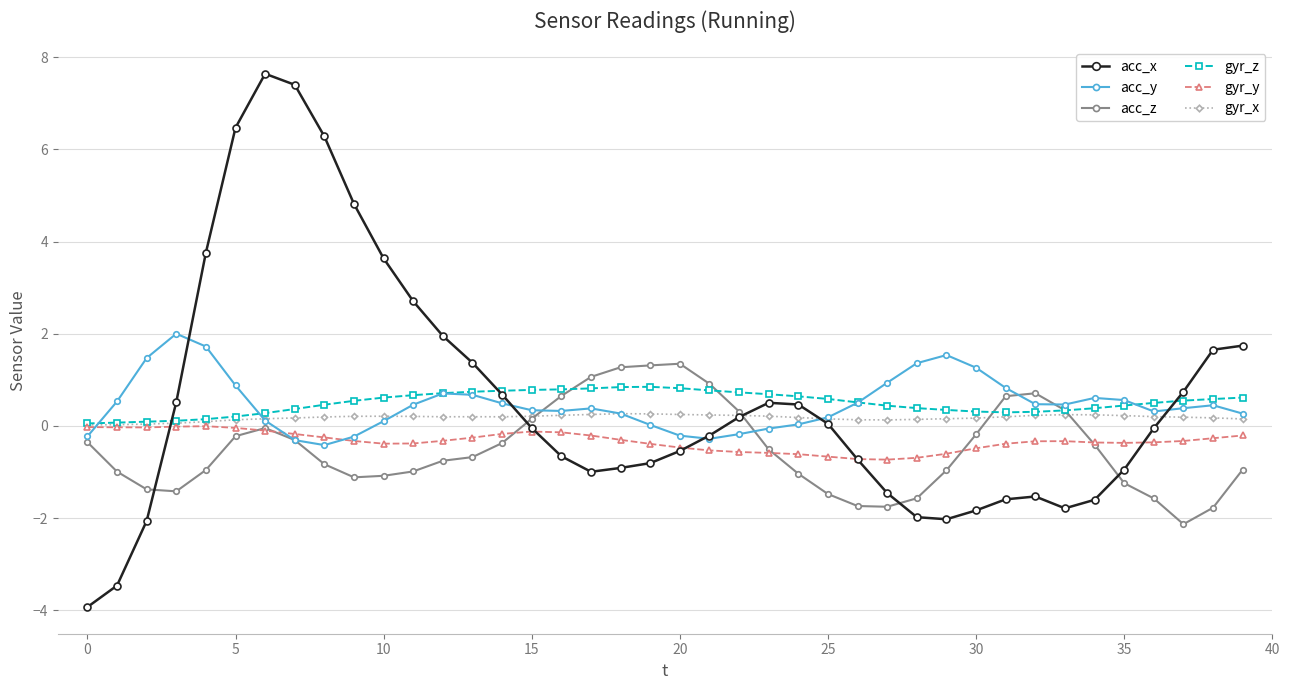

How many times do acc_z and gyr_z cross each other?

4